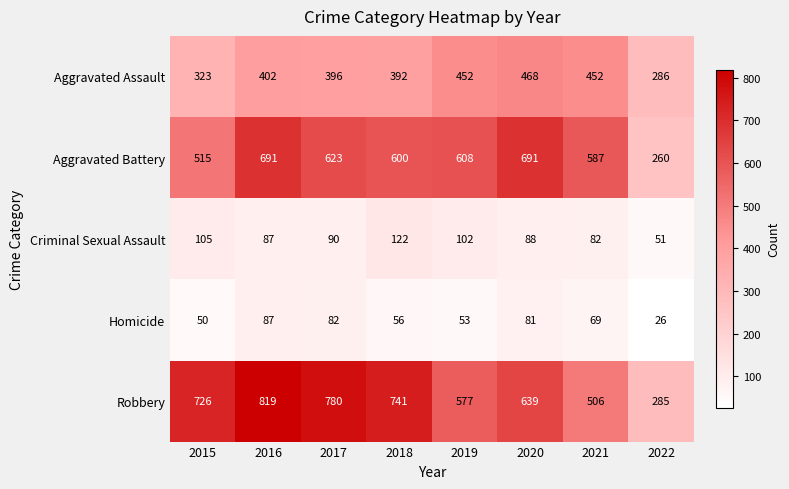

What is the difference between the maximum and minimum values in the Criminal Sexual Assault series?

71